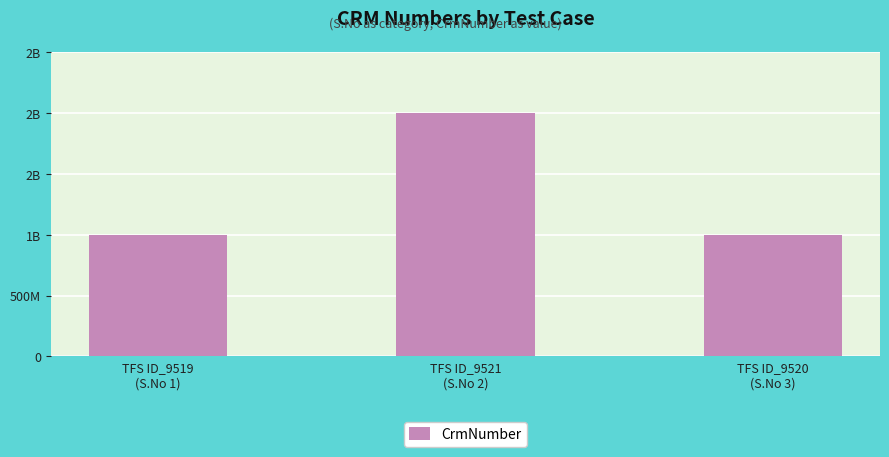

The value at TFS ID_9519
(S.No 1) is 1343456742. True or false?

False